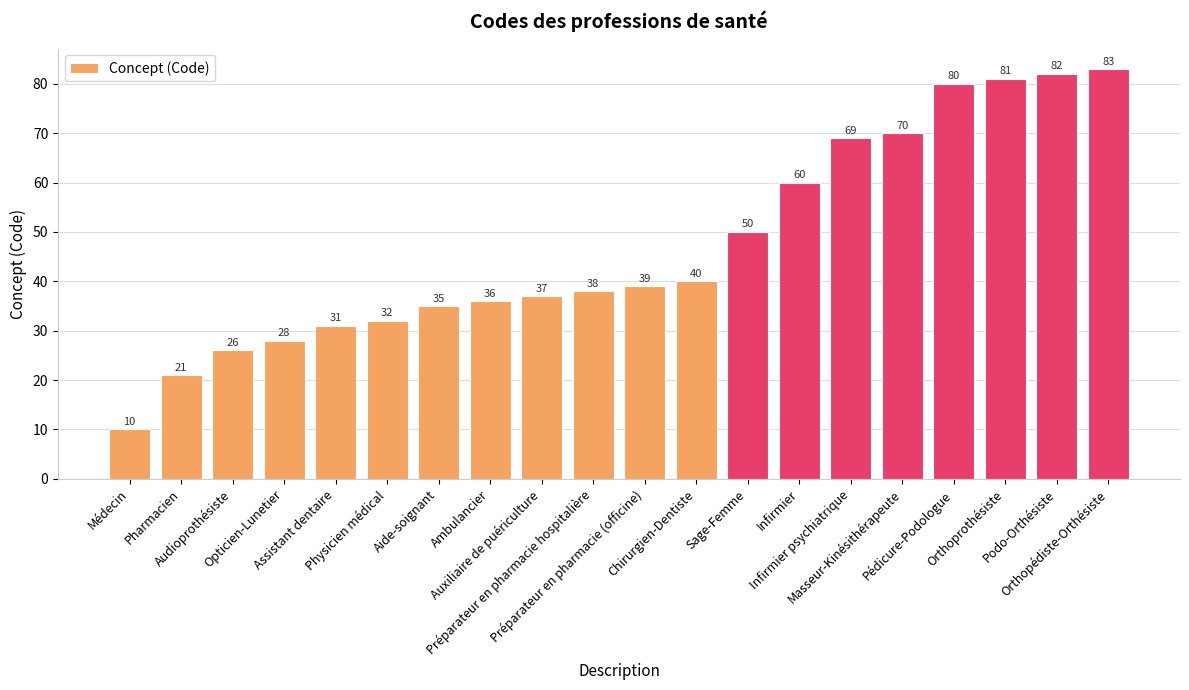

At which category does the chart reach its minimum across all series?

Médecin